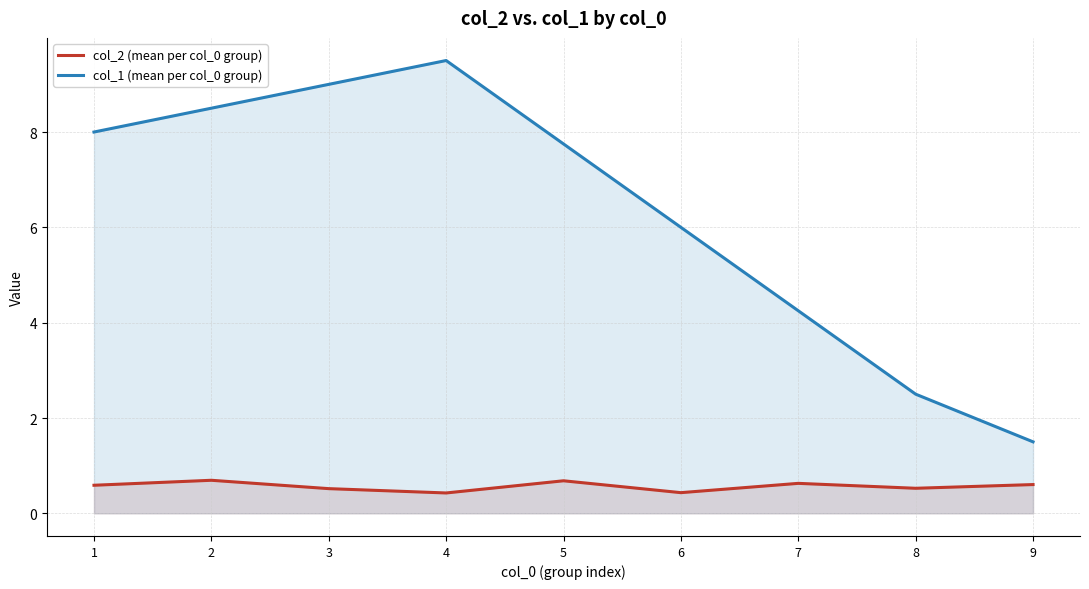

What are all the series names shown in the legend?

col_2 (mean per col_0 group), col_1 (mean per col_0 group)